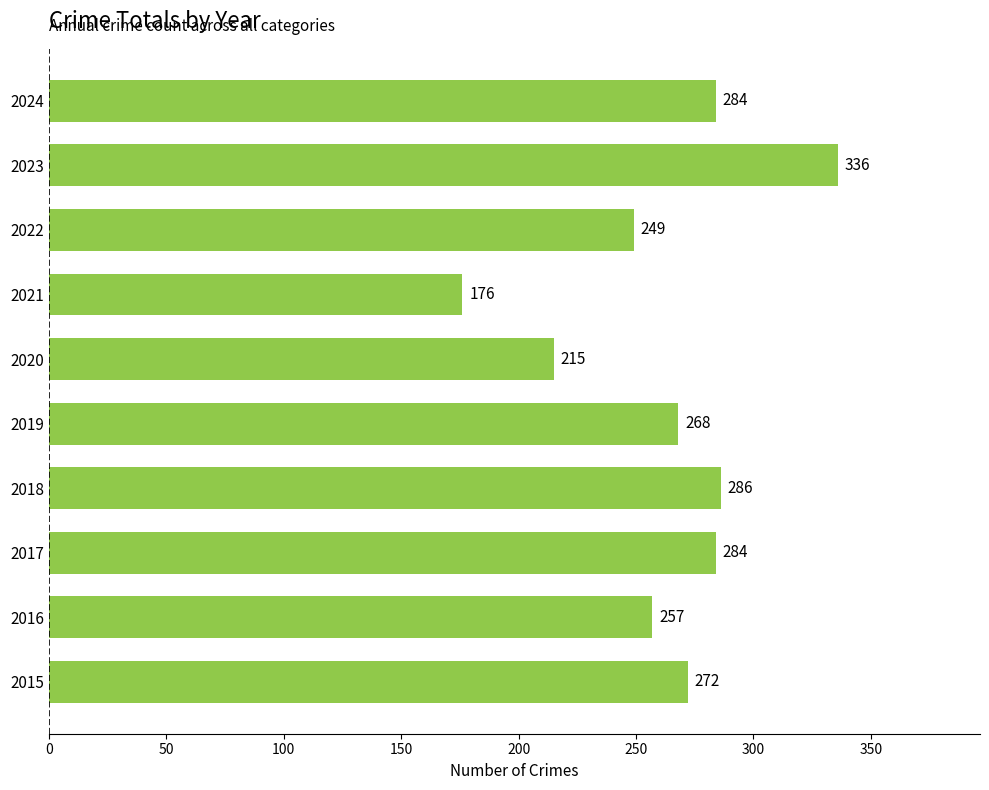

Approximately how many times larger is the value at 2024 compared to 2016?

1.1